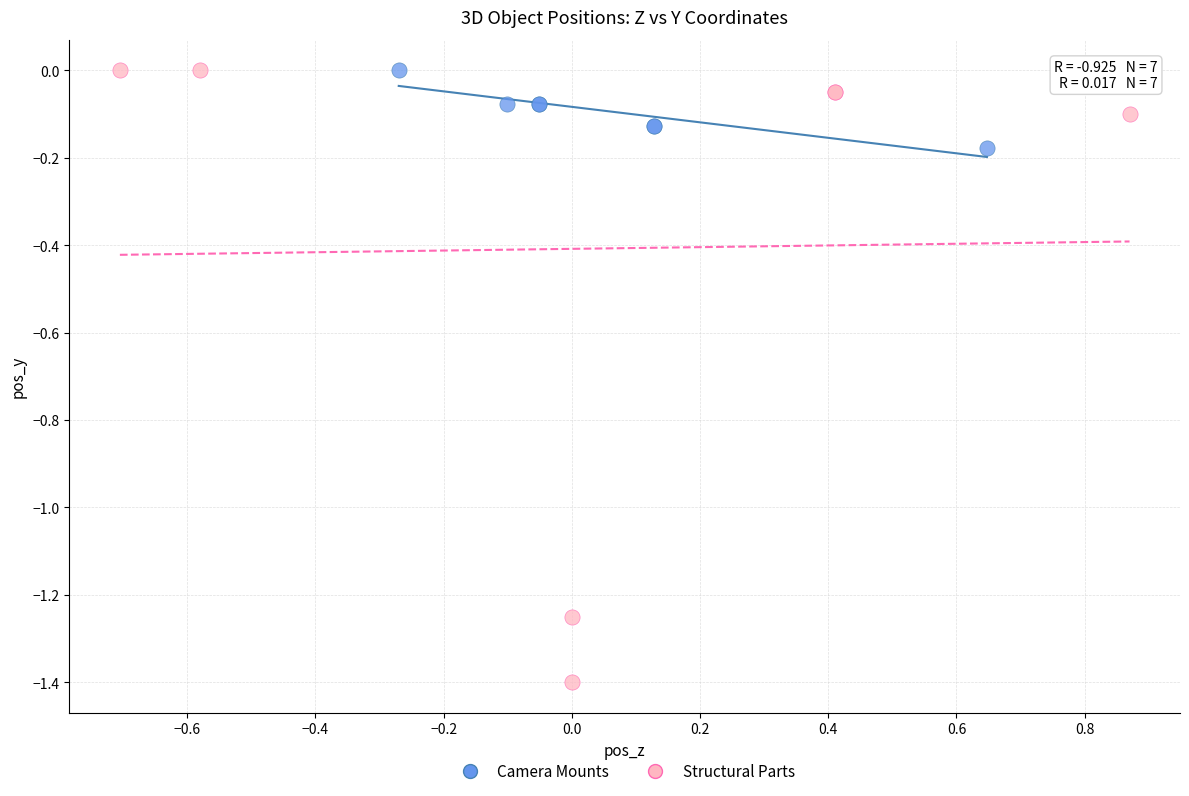

What are all the series names shown in the legend?

Camera Mounts, Structural Parts